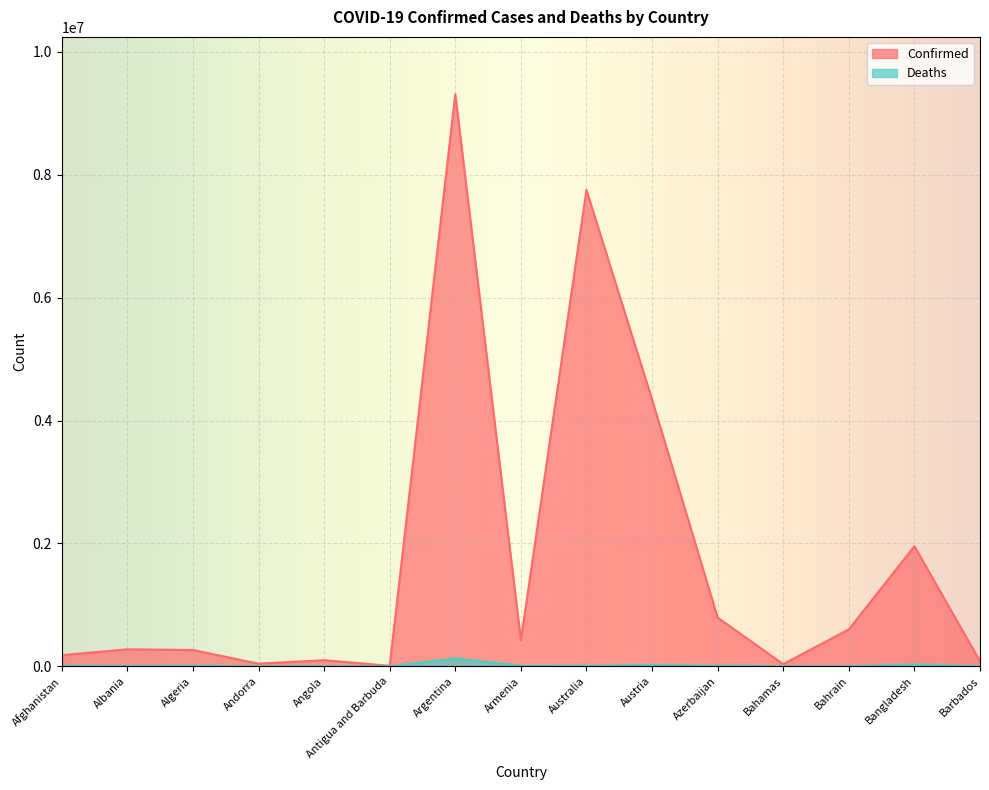

True or false: Confirmed has more than 0 interior local peaks.

True